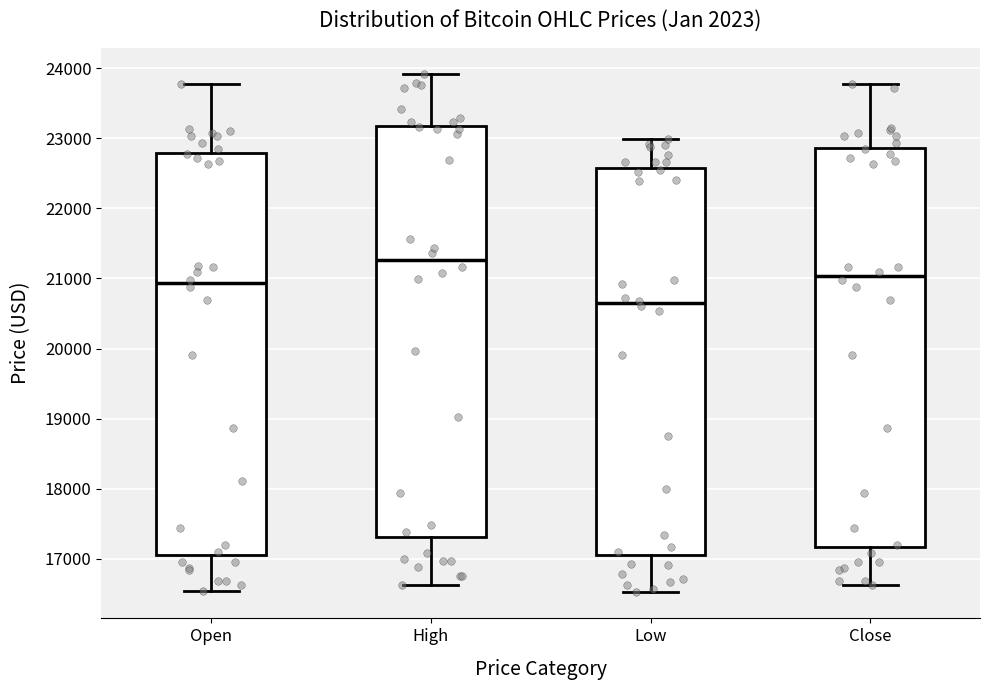

Which box has the highest median line?

High